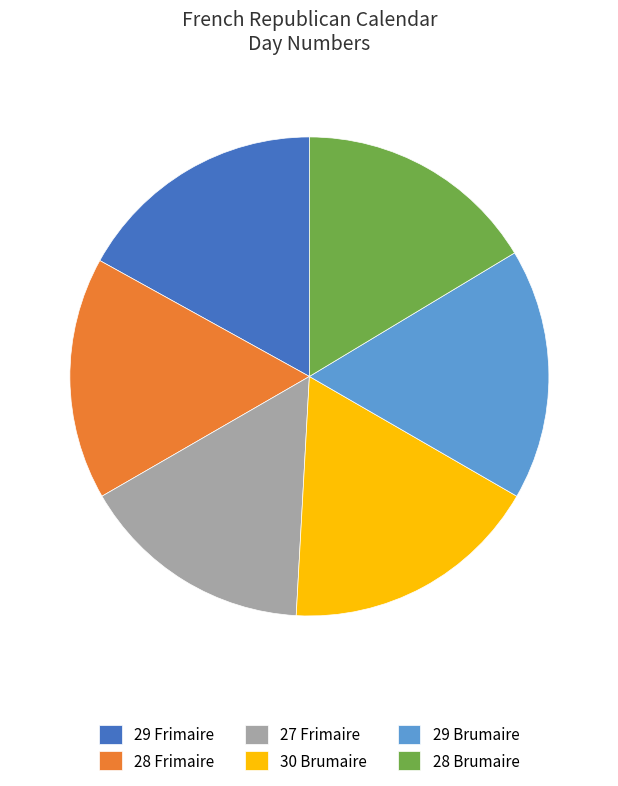

Combined, do 29 Frimaire and 29 Brumaire account for over 50%?

No